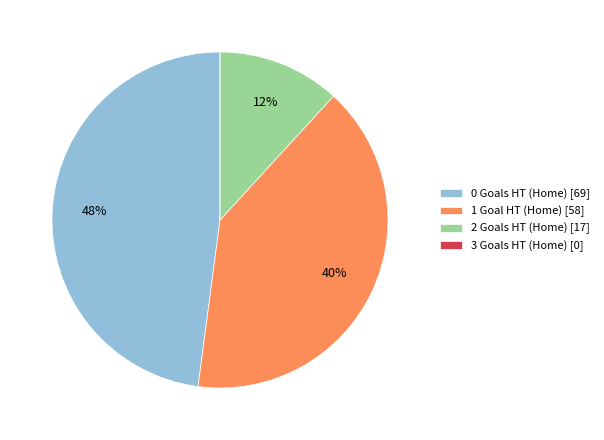

Is the sum of 2 Goals HT (Home) [17] and 1 Goal HT (Home) [58] greater than half?

Yes